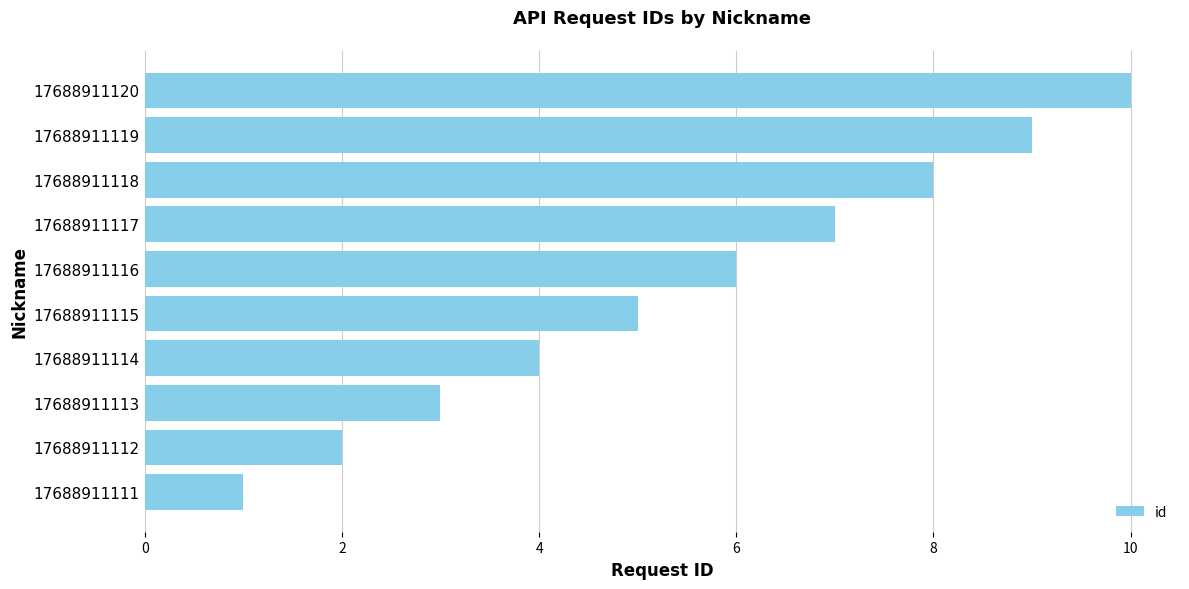

Rank the categories by value from highest to lowest.

17688911120, 17688911119, 17688911118, 17688911117, 17688911116, 17688911115, 17688911114, 17688911113, 17688911112, 17688911111